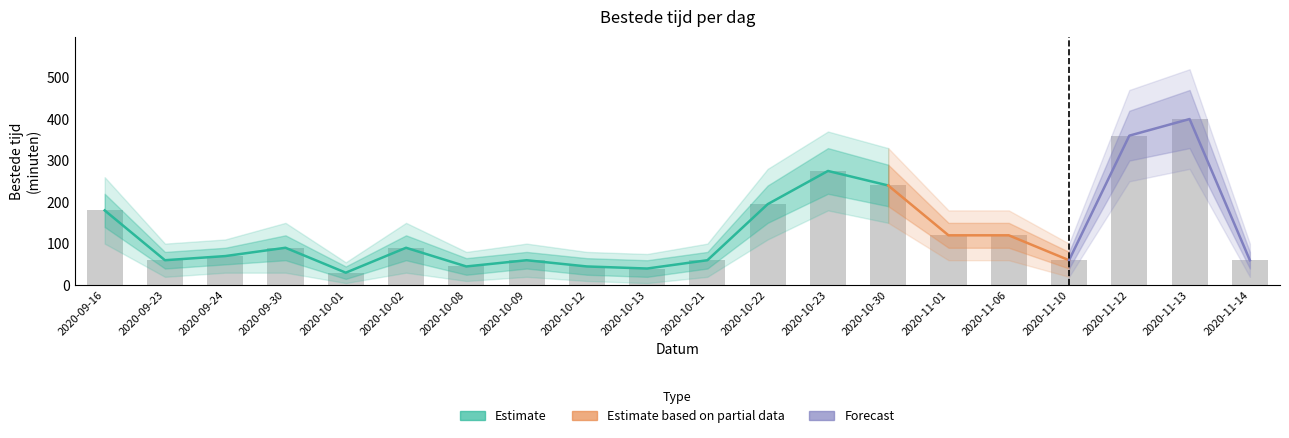

Approximately how many times larger is the value at 2020-10-13 compared to 2020-11-10?

0.7